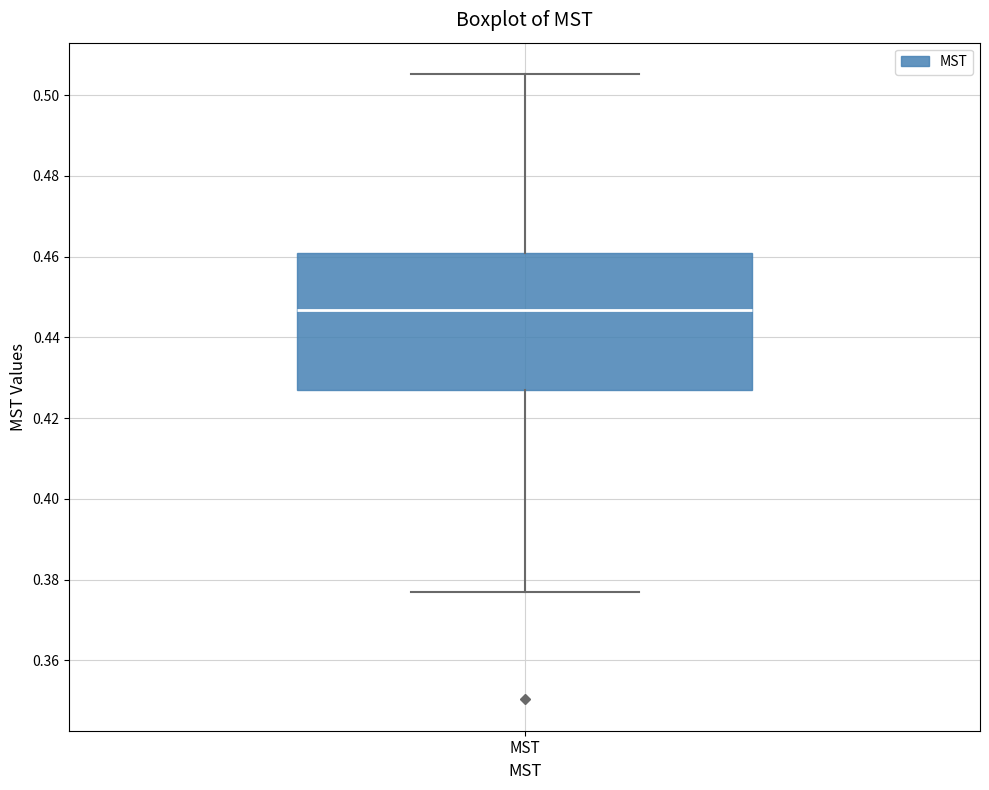

Where does the upper whisker of the box for MST end on the y-axis? The values are not printed on the chart, so give them approximately, as read against the axis.

0.506